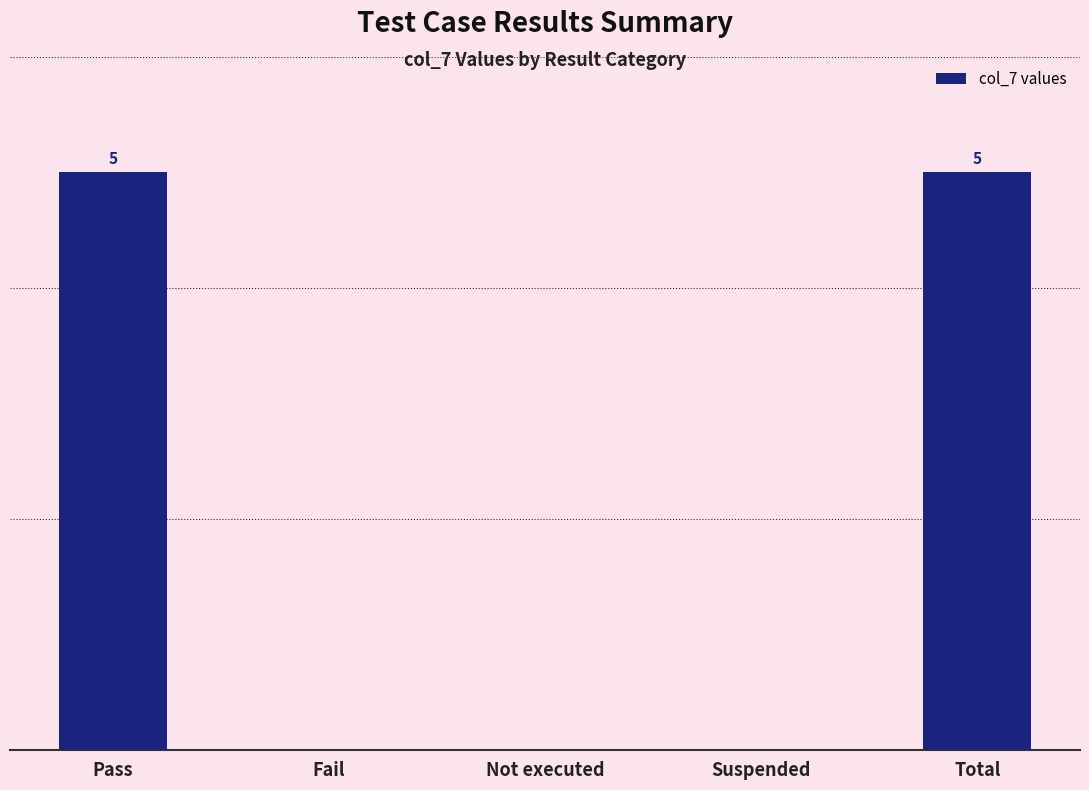

Which label corresponds to the smallest value in the chart?

Fail